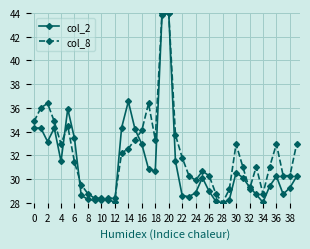

List the series in order of their overall mean, highest first.

col_8, col_2